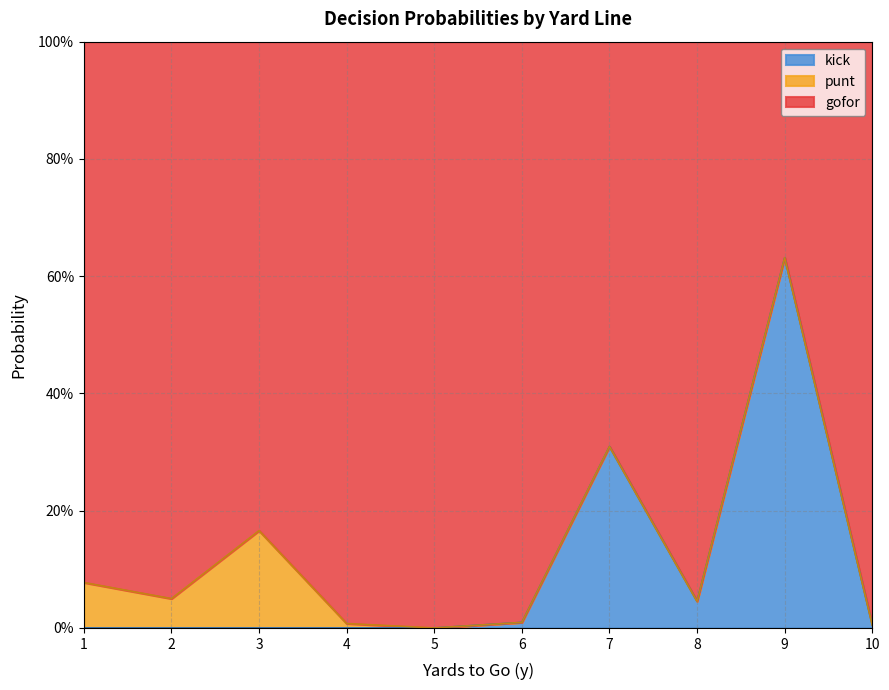

Is the value of gofor at 6 greater than the value of kick at 3?

Yes